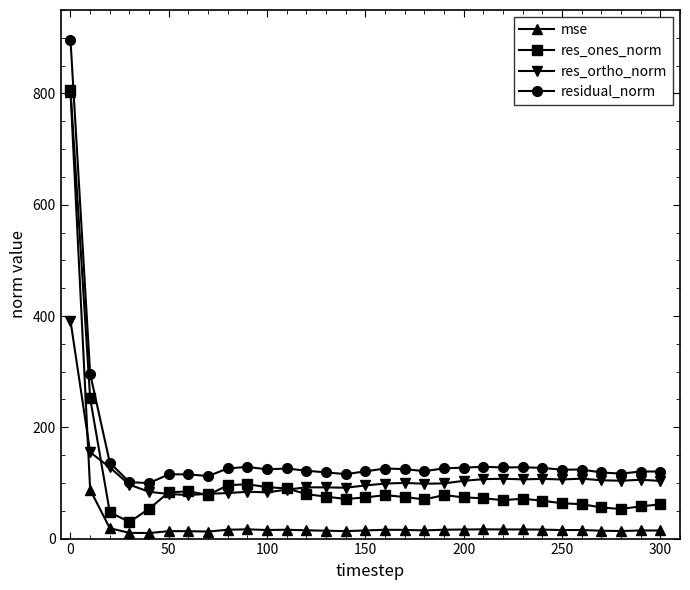

How many series are shown in this chart?

4